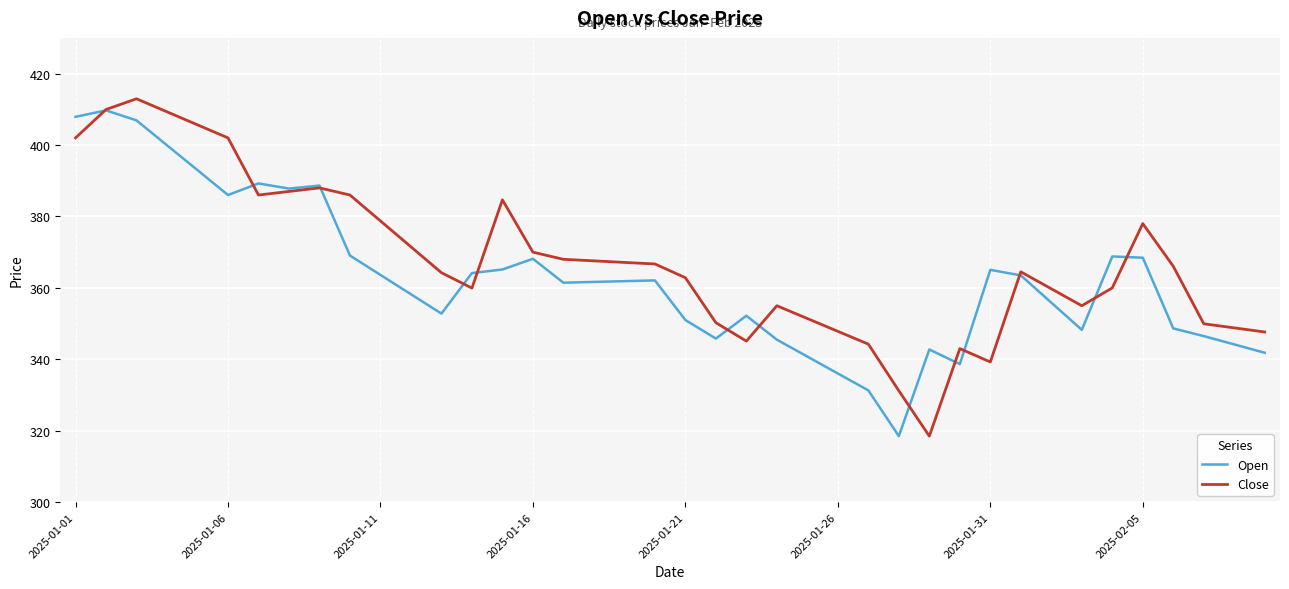

How many lines are shown in the chart?

2